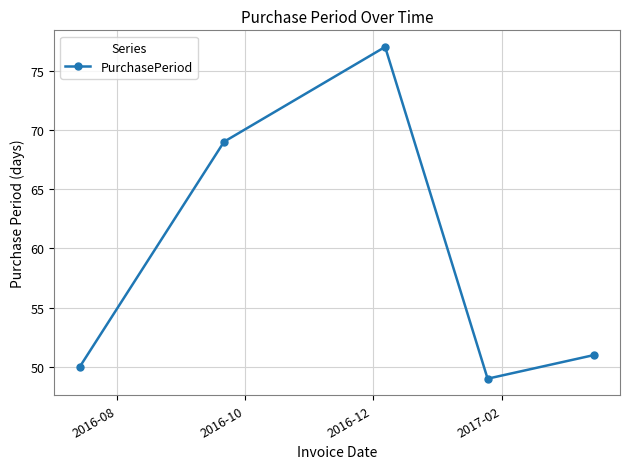

What is the greatest value displayed?

77